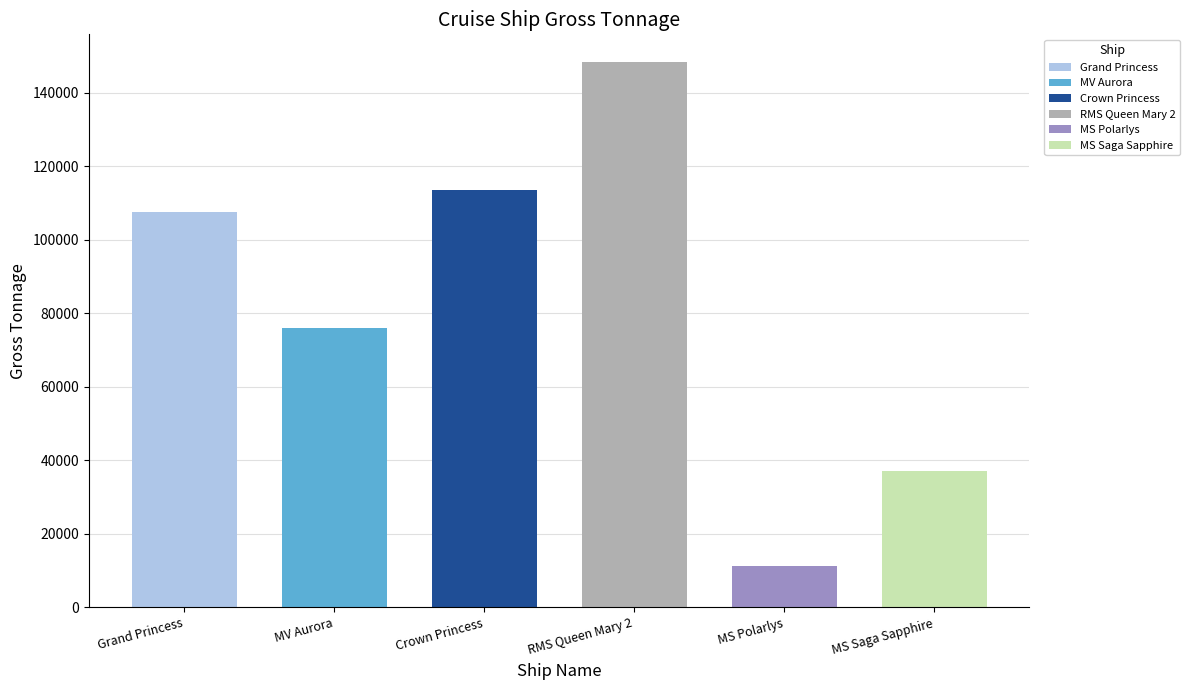

What is the greatest value displayed?

148528